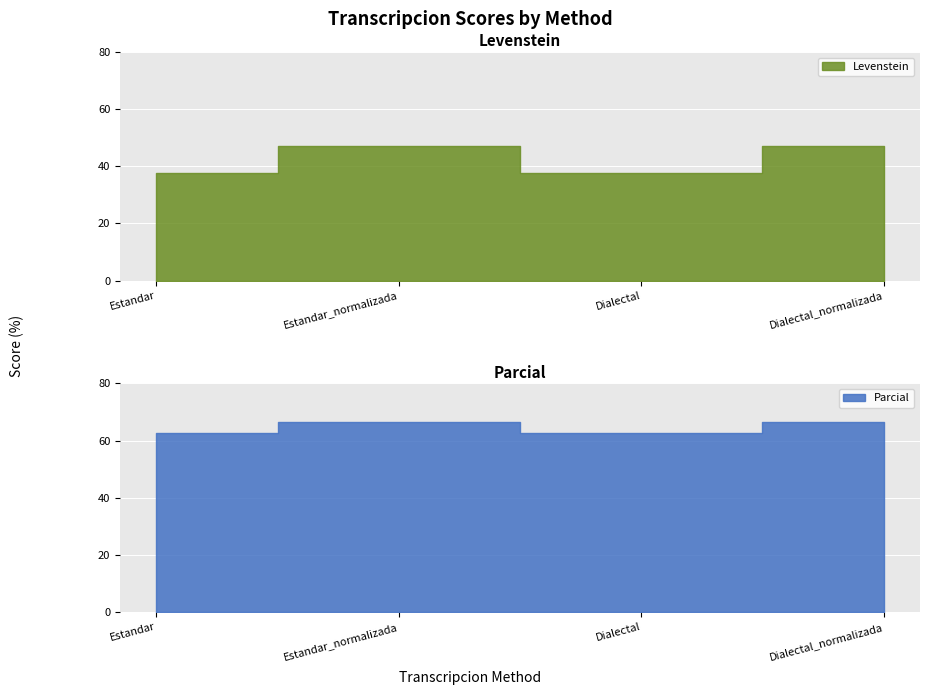

True or false: Levenstein has more than 1 points higher than both neighbors.

False